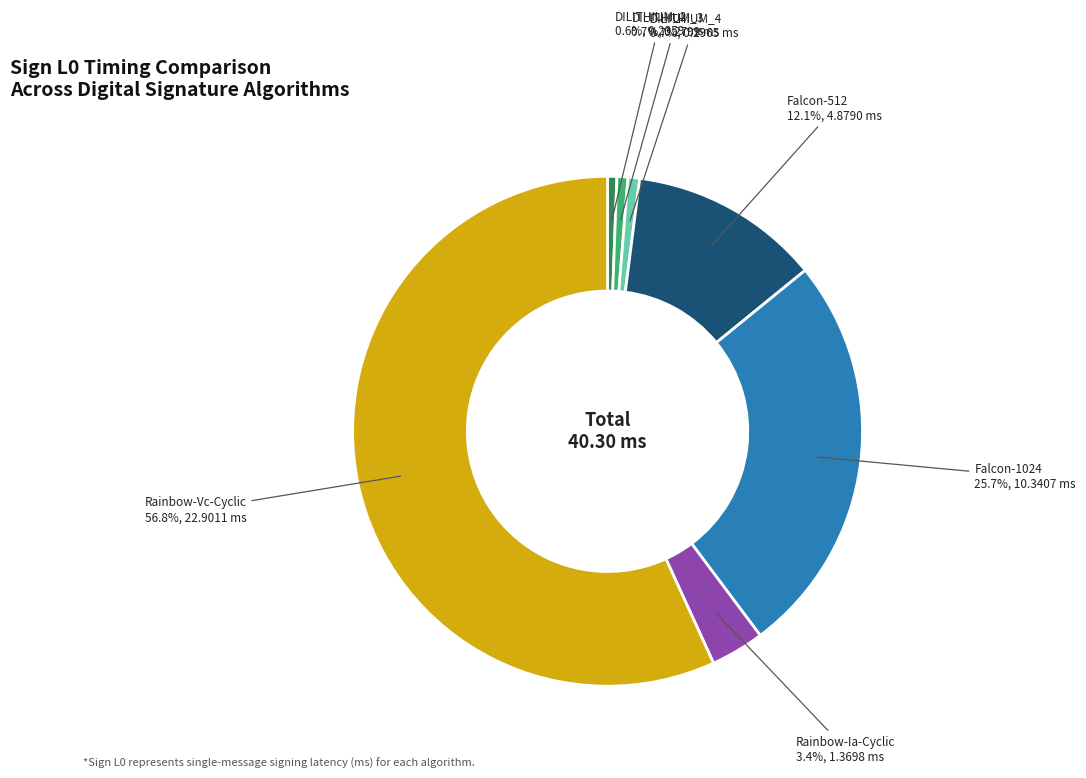

Does any single category account for the majority?

Yes